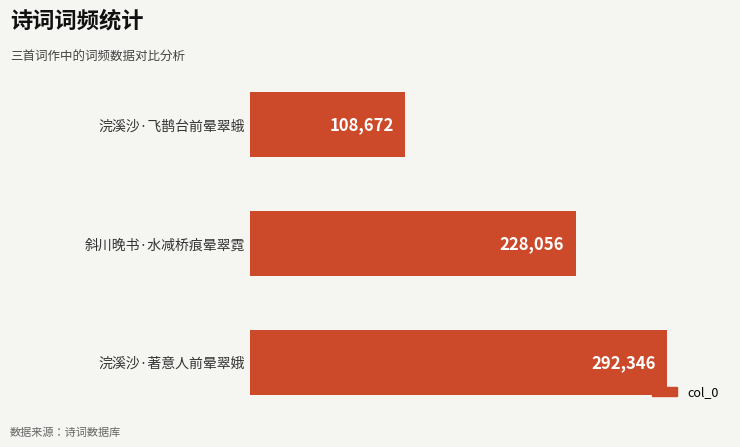

How many bars are there in total?

3